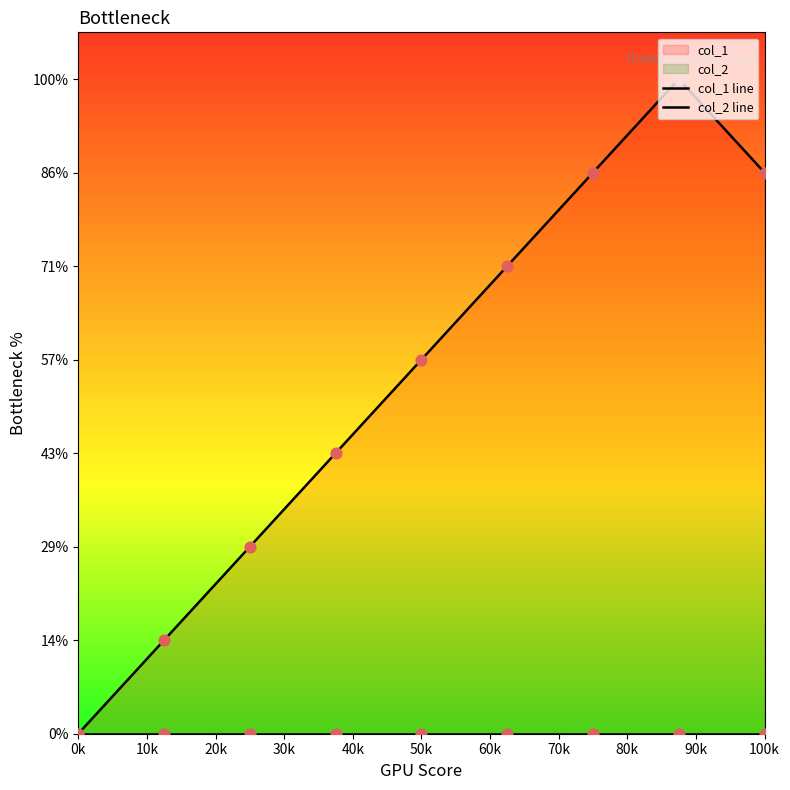

Which series has the largest total across all categories?

col_1 line